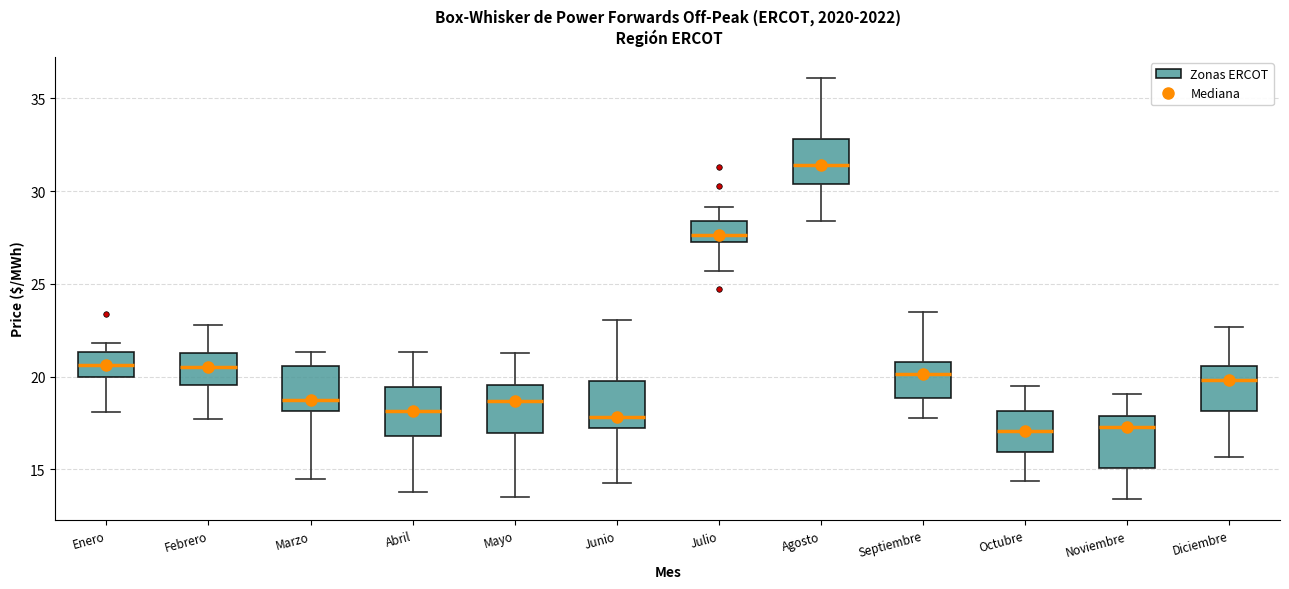

Where is the lower edge of the box for Octubre on the y-axis? The values are not printed on the chart, so give them approximately, as read against the axis.

16.0